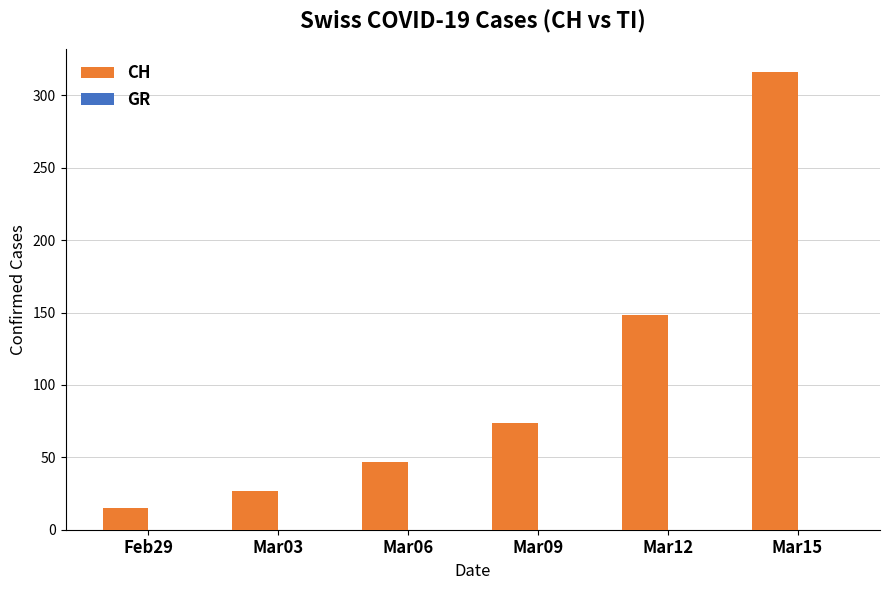

Reading left to right, extract all data points from this chart.

Feb29=15	Mar03=27	Mar06=47	Mar09=74	Mar12=148	Mar15=316